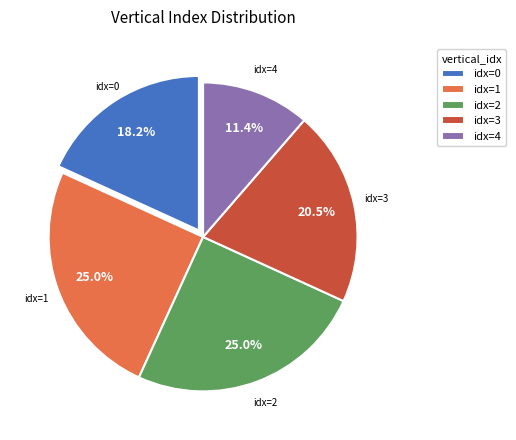

Does idx=4 account for over 50% of the chart?

No